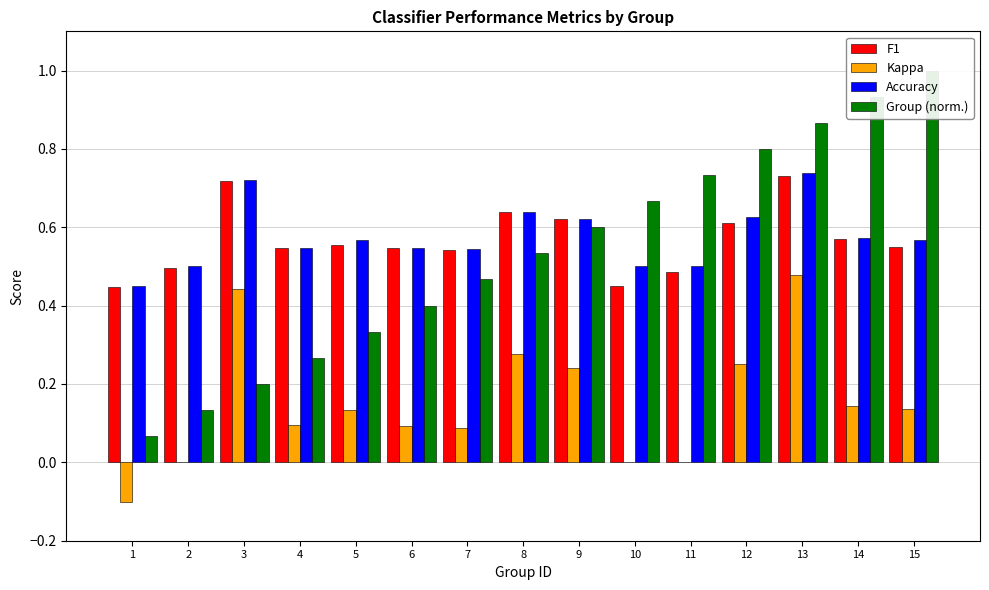

Reading left to right, transcribe all the data shown in this chart.

F1: 0.4	0.5	0.7	0.5	0.6	0.5	0.5	0.6	0.6	0.5	0.5	0.6	0.7	0.6	0.5
Kappa: -0.1	0.0	0.4	0.1	0.1	0.1	0.1	0.3	0.2	0.0	0.0	0.2	0.5	0.1	0.1
Accuracy: 0.5	0.5	0.7	0.5	0.6	0.5	0.5	0.6	0.6	0.5	0.5	0.6	0.7	0.6	0.6
Group (norm.): 0.1	0.1	0.2	0.3	0.3	0.4	0.5	0.5	0.6	0.7	0.7	0.8	0.9	0.9	1.0